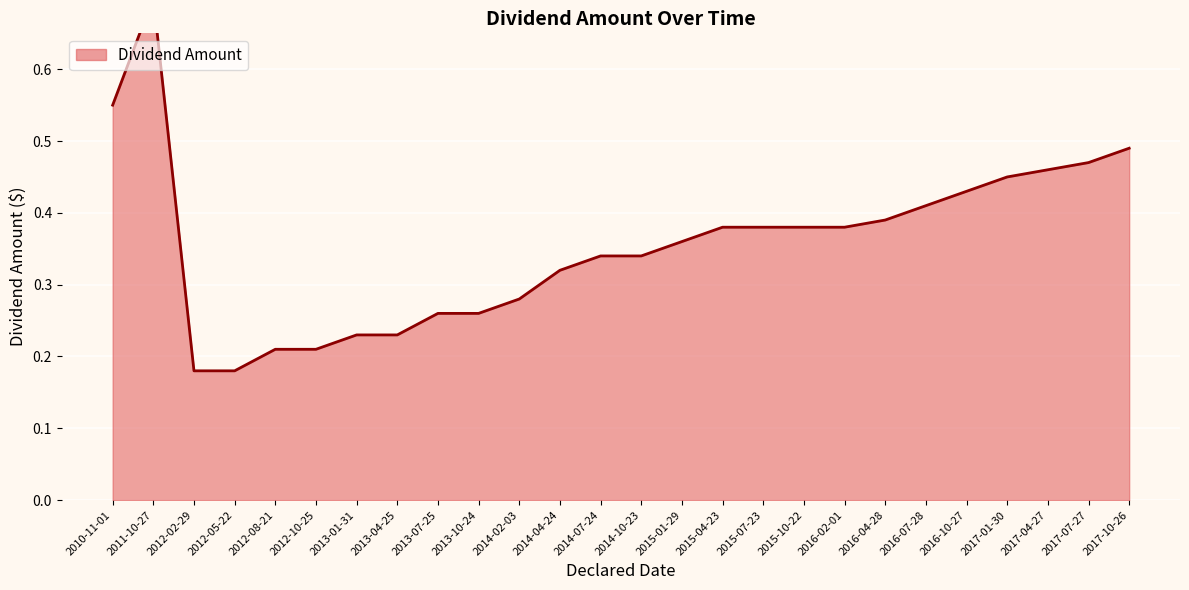

Is it true that the value at 2010-11-01 is 0.6?

True